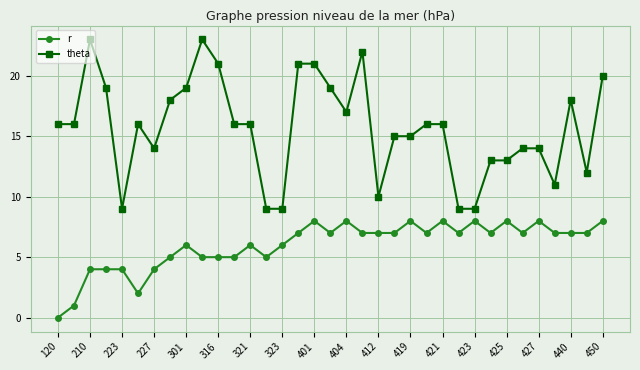

Rank the series by their average value, from highest to lowest.

theta, r